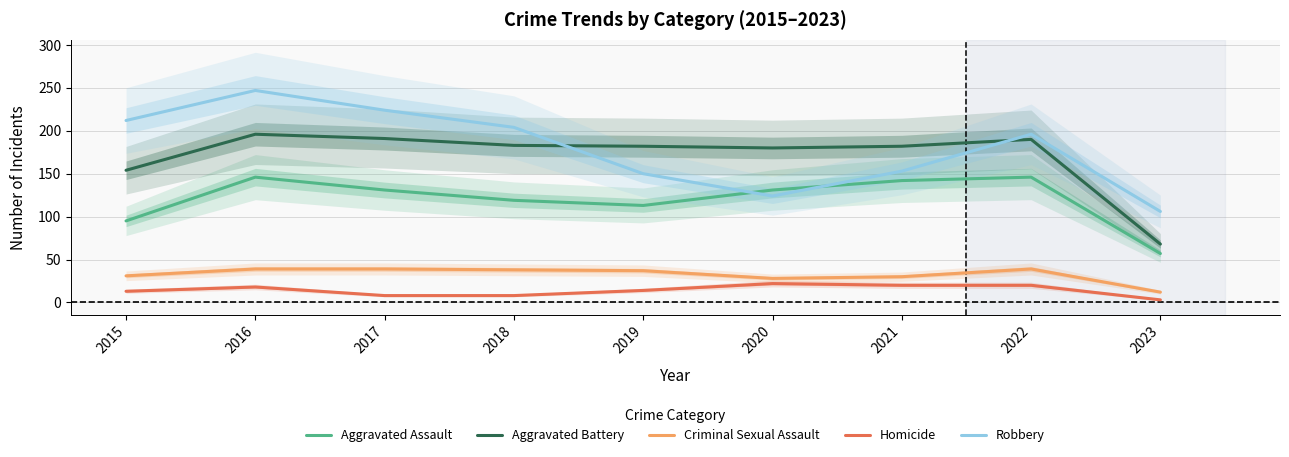

Reading left to right, transcribe all the data shown in this chart.

Aggravated Assault: 95	146	131	119	113	131	142	146	57
Aggravated Battery: 154	196	191	183	182	180	182	190	68
Criminal Sexual Assault: 31	39	39	38	37	28	30	39	12
Homicide: 13	18	8	8	14	22	20	20	3
Robbery: 212	247	224	204	150	124	153	196	106